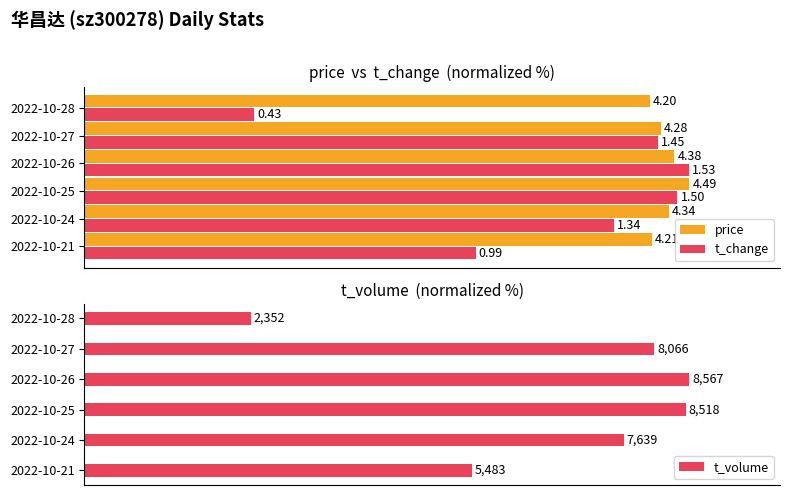

Are the bars horizontal?

Yes